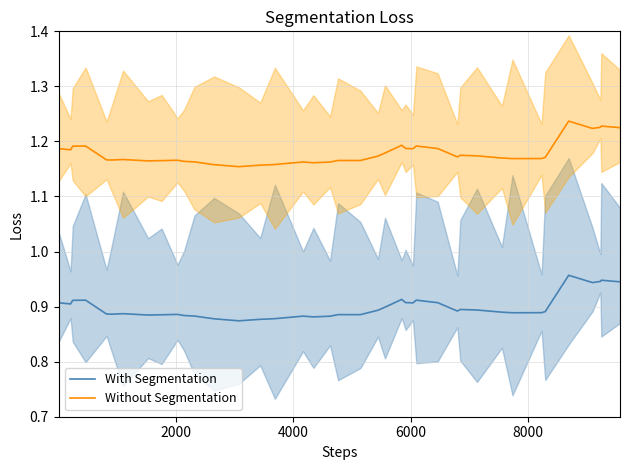

What is the lowest value of the Without Segmentation series?

1.2